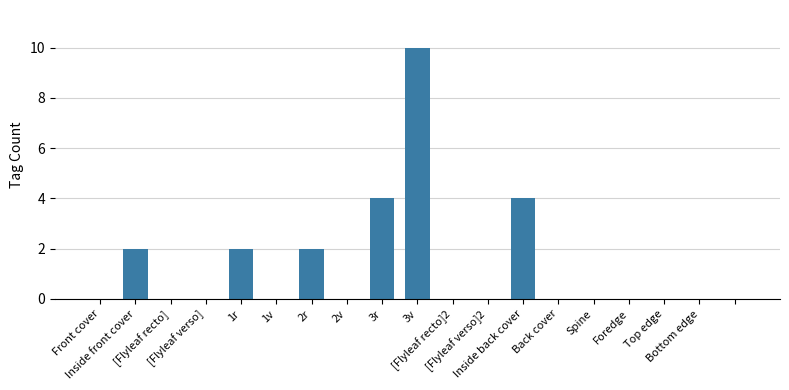

Count the number of categories in the chart.

19